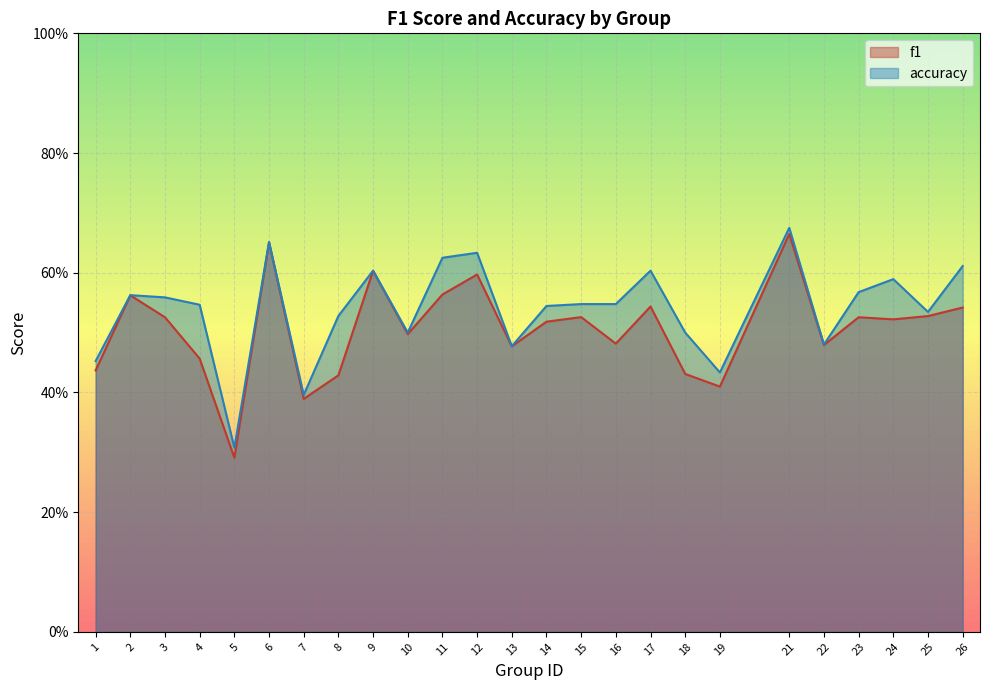

At how many categories does at least one series exceed 0?

25